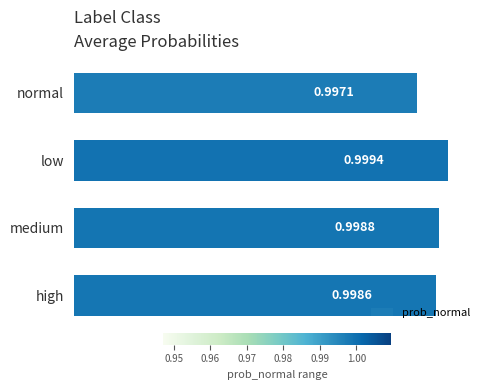

What is the label of the 1st bar from the bottom?

high